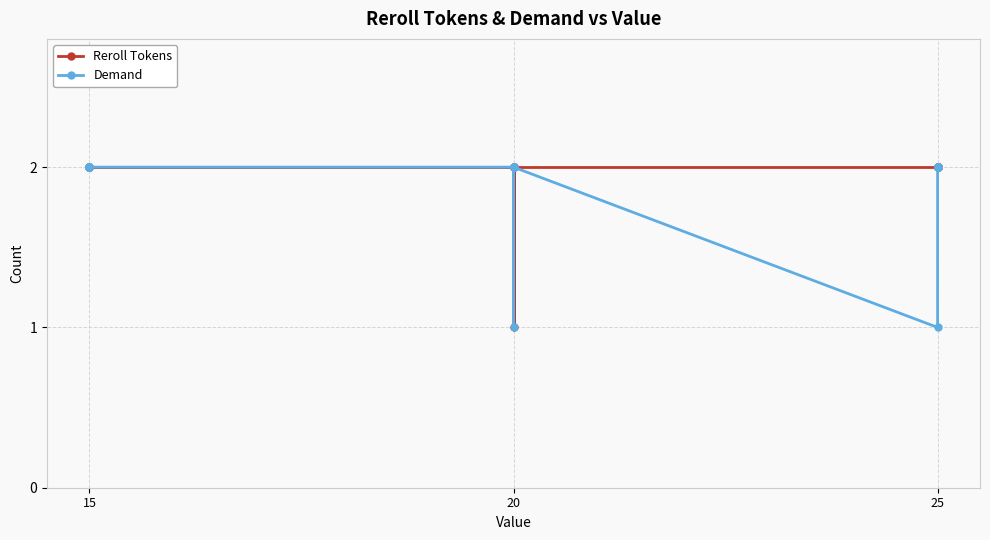

True or false: Demand and Reroll Tokens intersect in this chart.

False